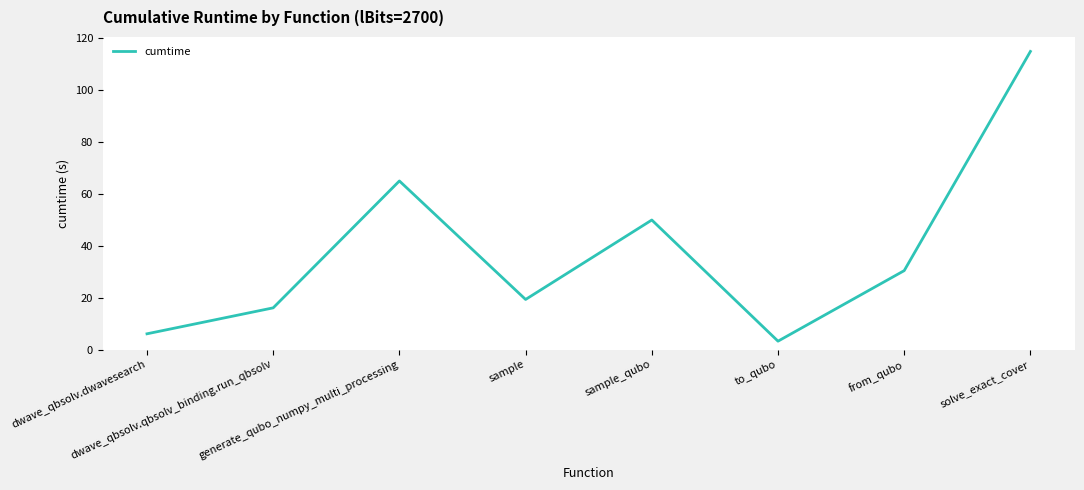

What is the maximum value shown in the chart?

114.7